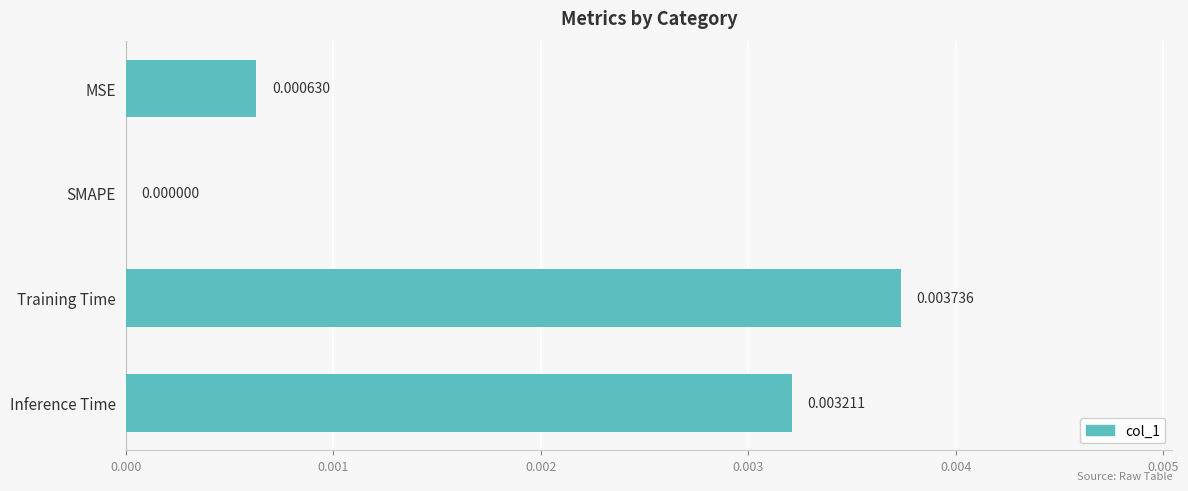

How many values exceed 0?

3